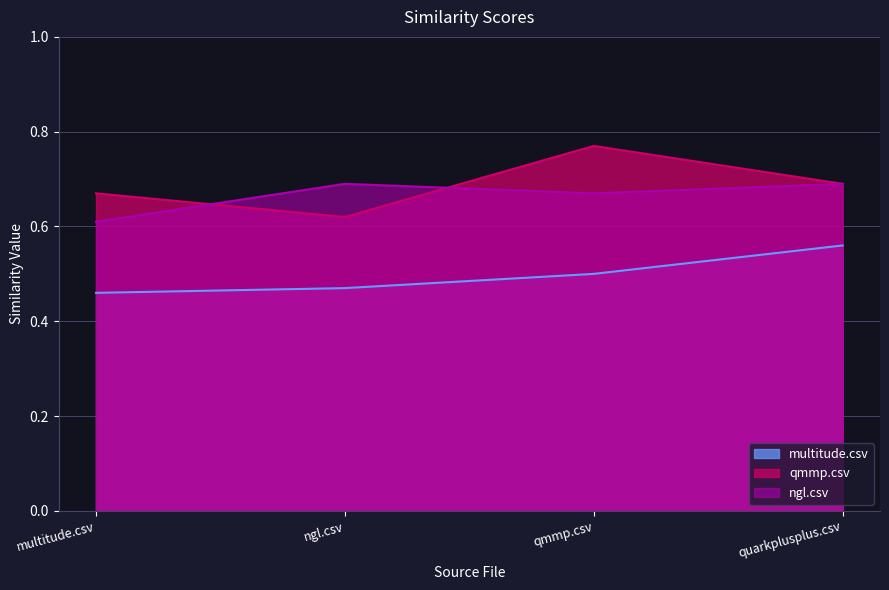

Which series has the largest range (max minus min)?

qmmp.csv